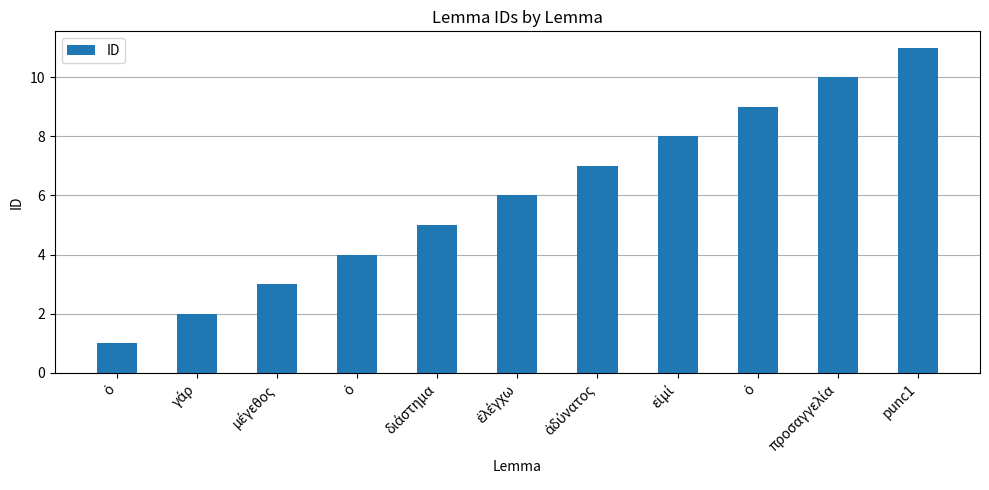

List the labels in order of value, largest first.

punc1, προσαγγελία, ὁ, εἰμί, ἀδύνατος, ἐλέγχω, διάστημα, ὁ, μέγεθος, γάρ, ὁ